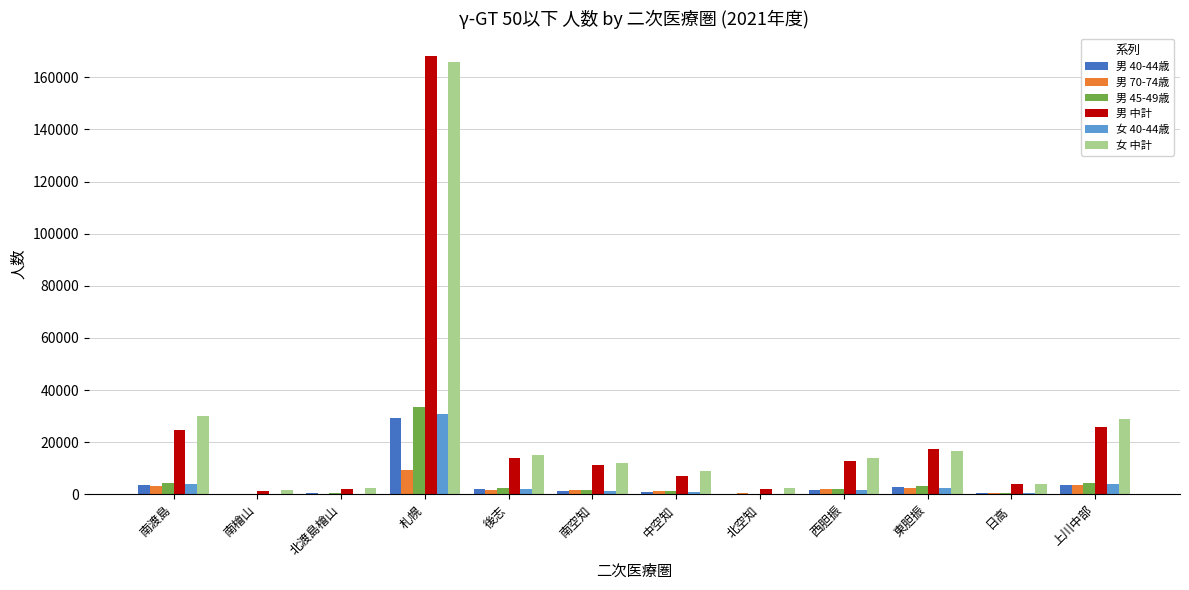

Are the bars horizontal?

No